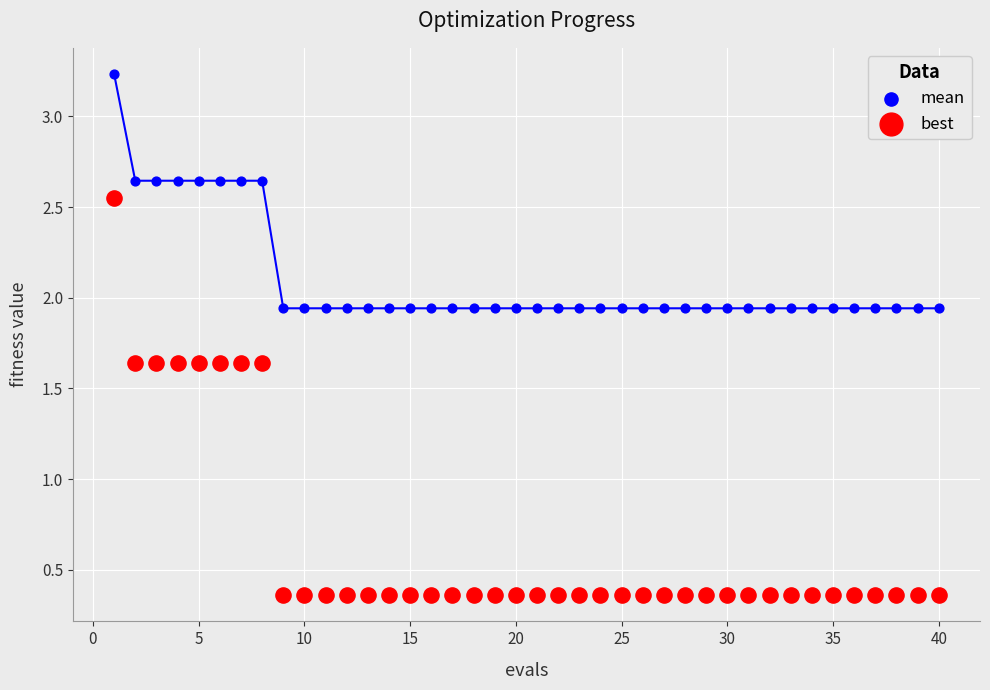

Which series contains the highest Y value?

mean